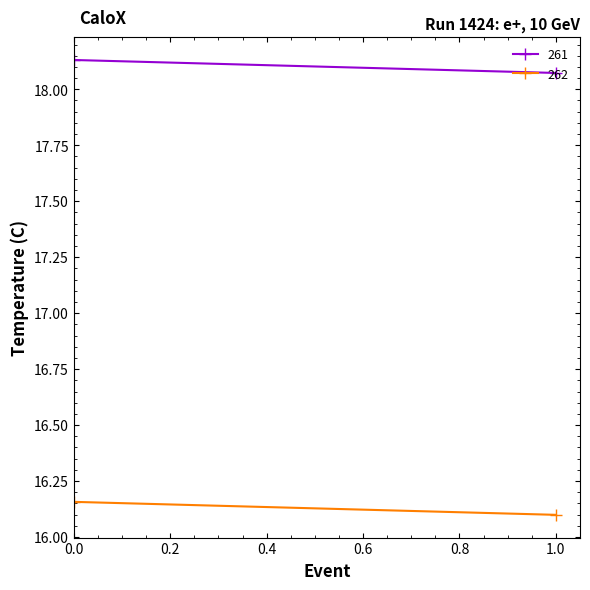

Is it true that 262 equals 16.2 at 0?

True